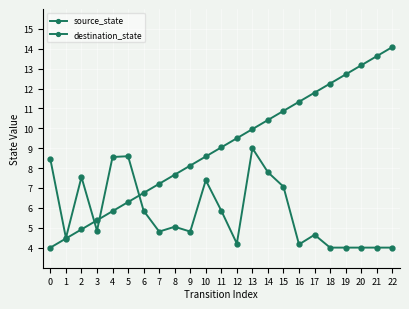

What is the approximate value of source_state at 10?

8.6